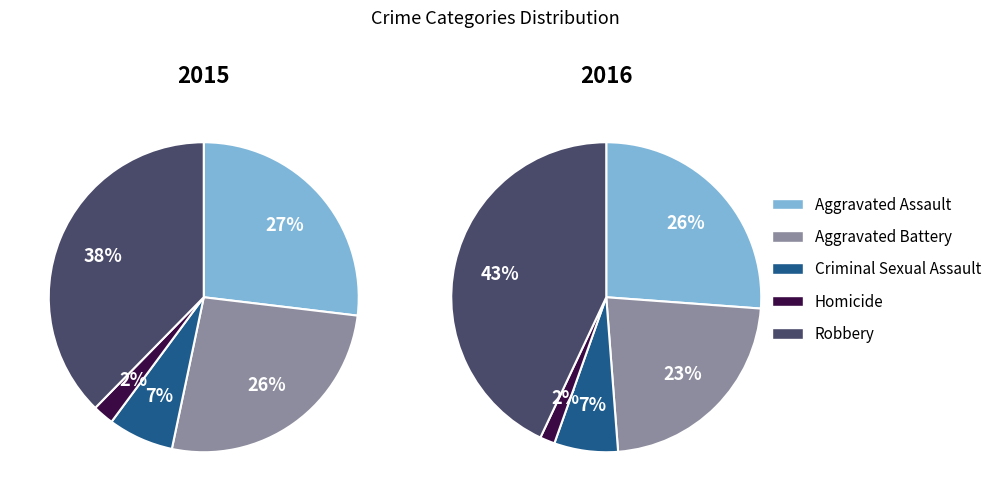

What percentage do Criminal Sexual Assault and Aggravated Battery together represent?

33.3%